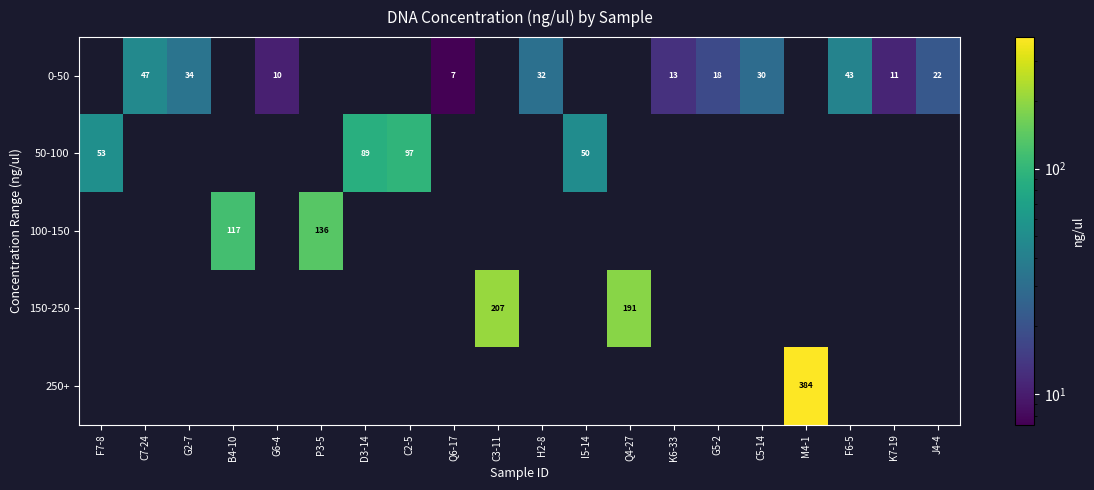

The 150-250 series shows 191 at Q4-27. True or false?

True